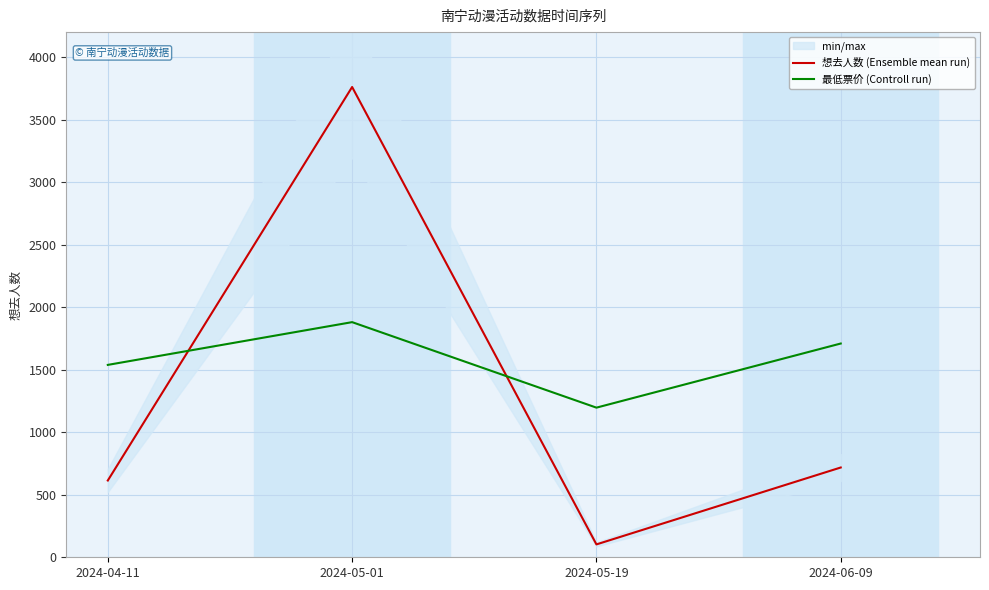

Count the number of categories in the chart.

4